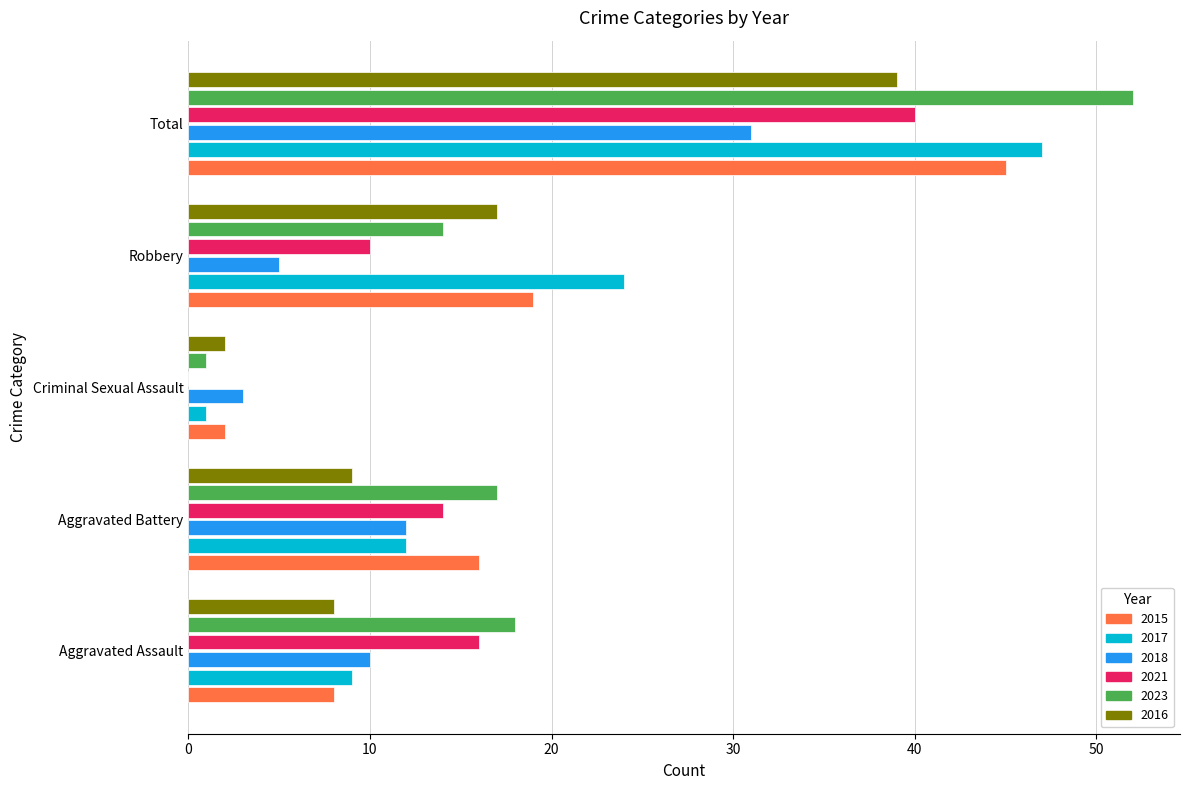

What is the average value of the 2023 series?

20